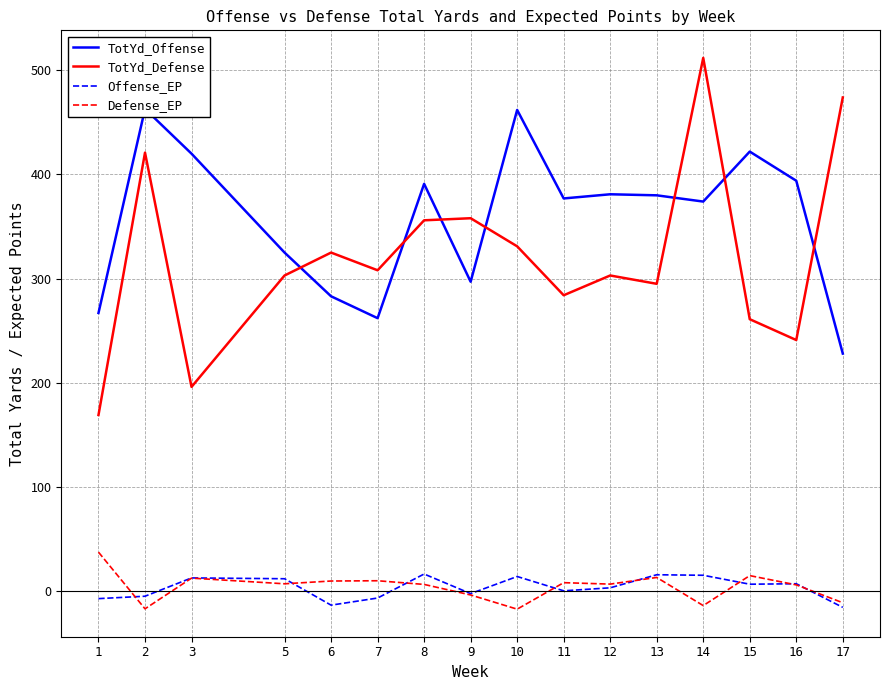

What is the total value across all series at 13?

703.5